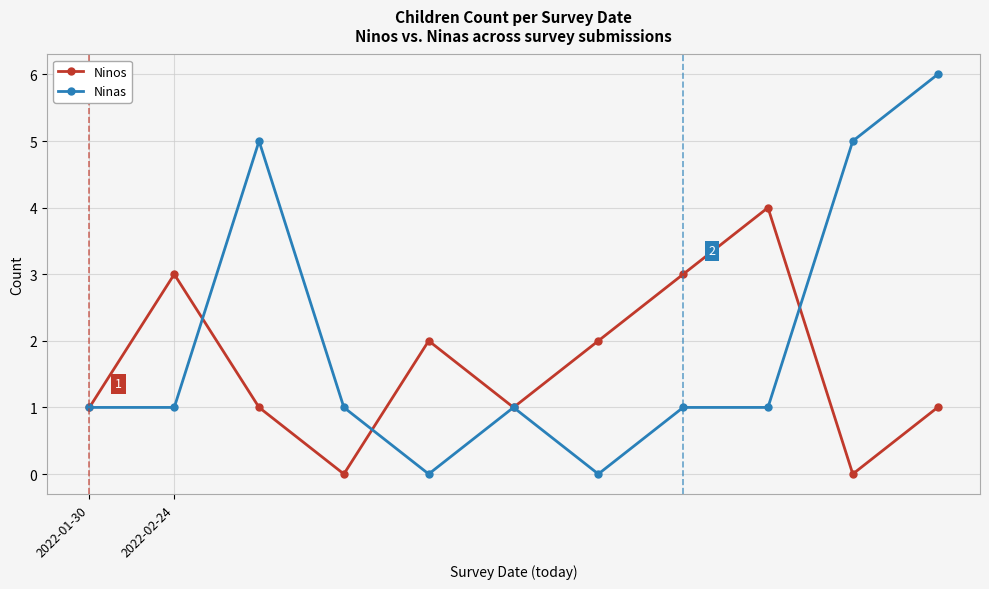

Does the chart have visible grid lines?

Yes